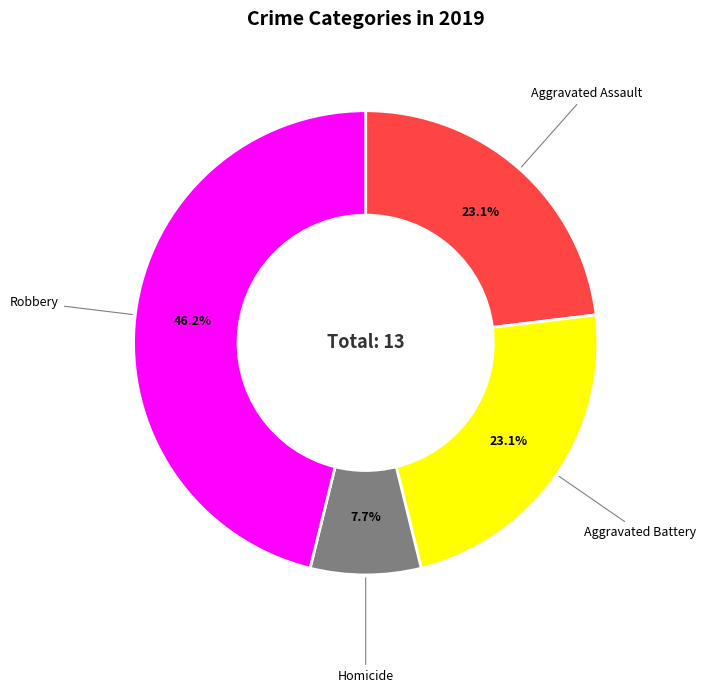

Between Aggravated Battery and Robbery, which is larger?

Robbery